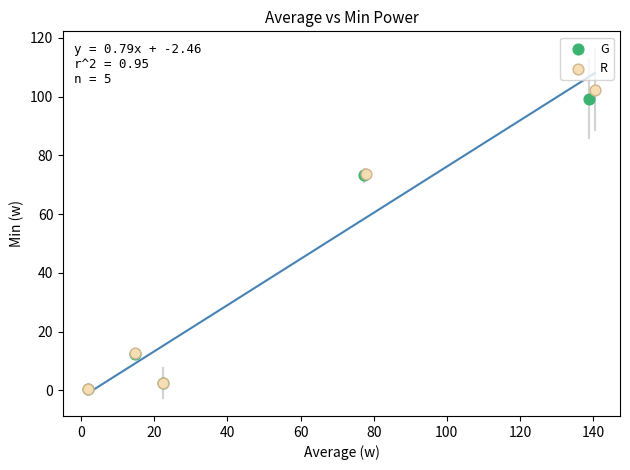

What are all the series names shown in the legend?

G, R